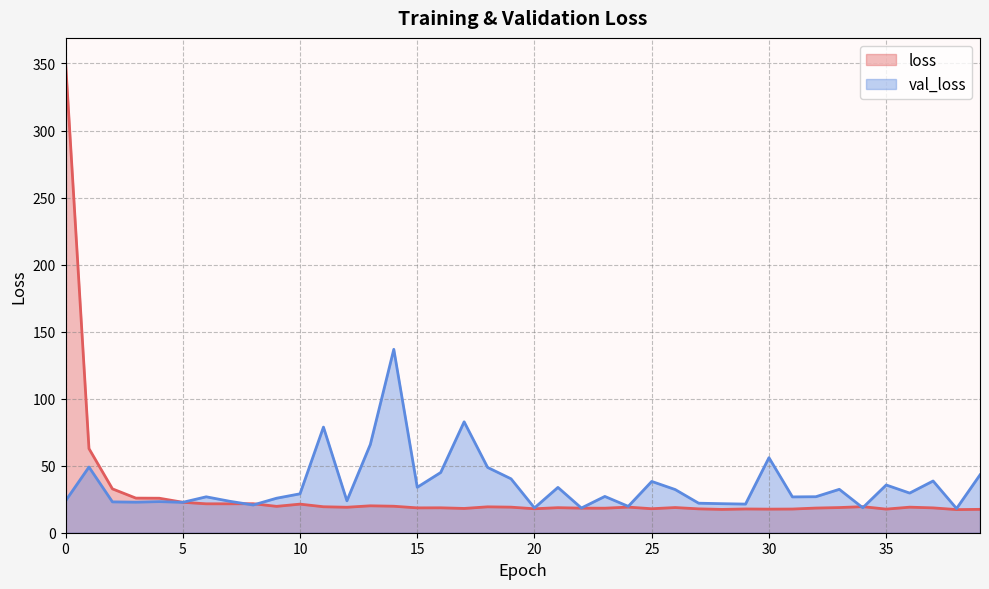

Where does the val_loss series first go above 27?

1